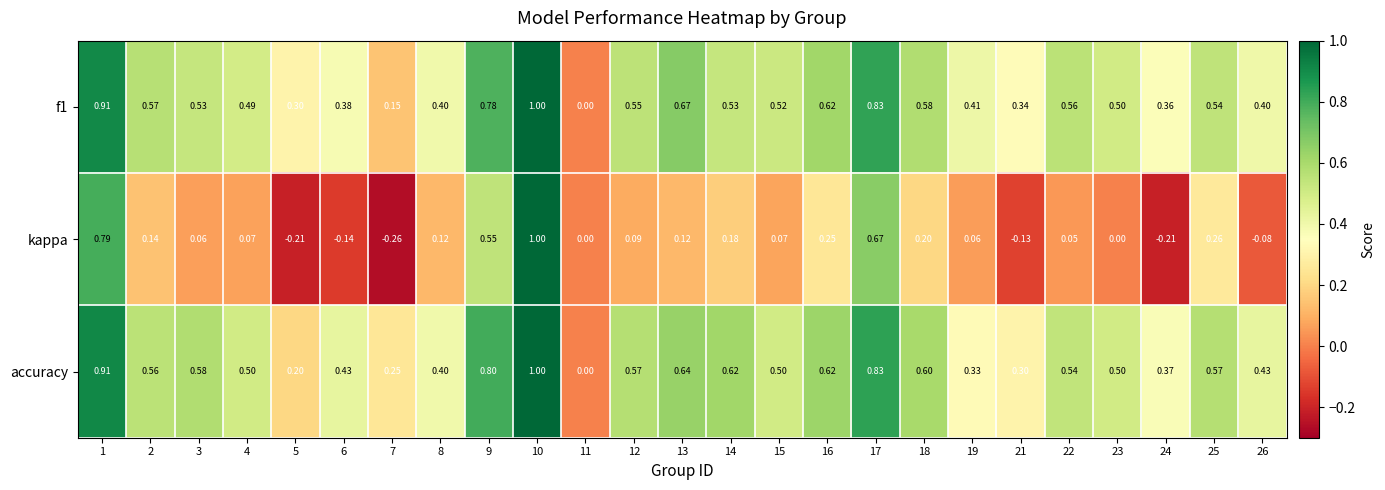

Is the value of kappa at 16 greater than the value of accuracy at 16?

No